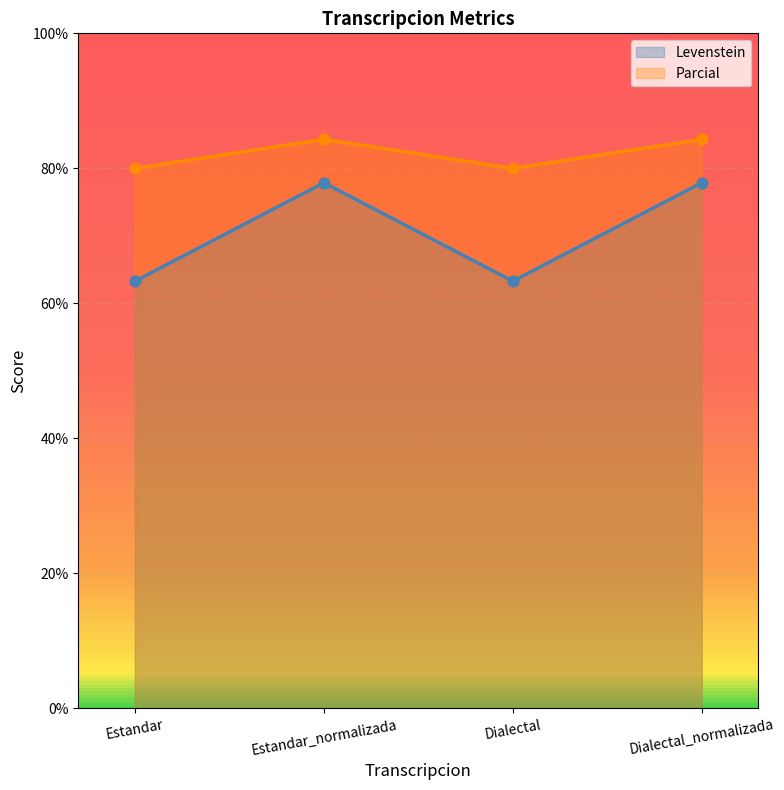

At which category is the sum across all series the highest?

Estandar_normalizada